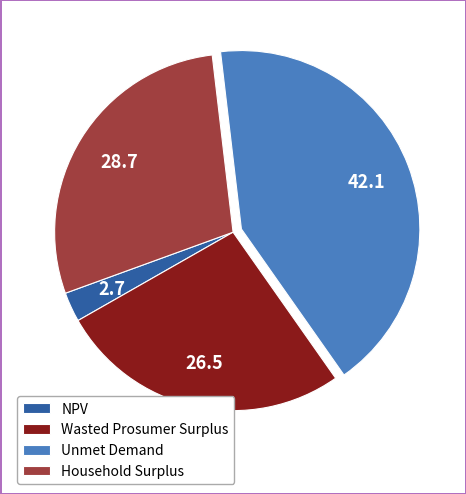

Between Household Surplus and Unmet Demand, which is larger?

Unmet Demand